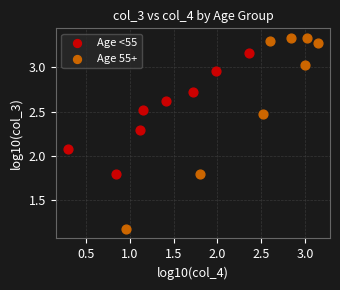

Which series contains the highest Y value?

Age 55+